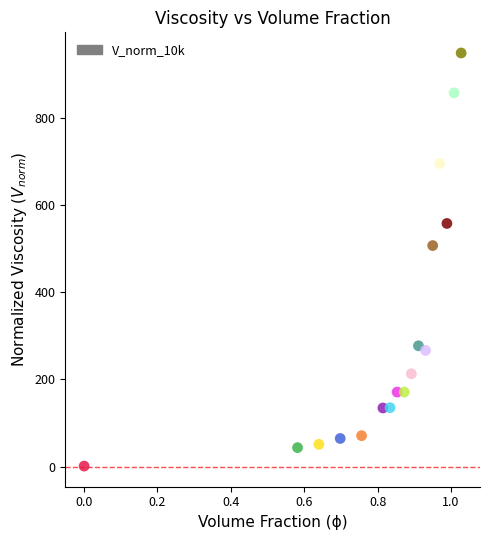

What Y value in the scatter plot is closest to 474?

506.7